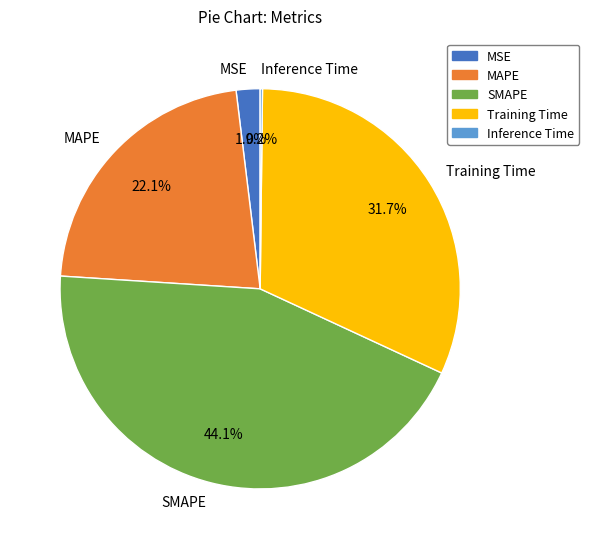

To the nearest percent, what is the combined percentage of MAPE and MSE?

24%